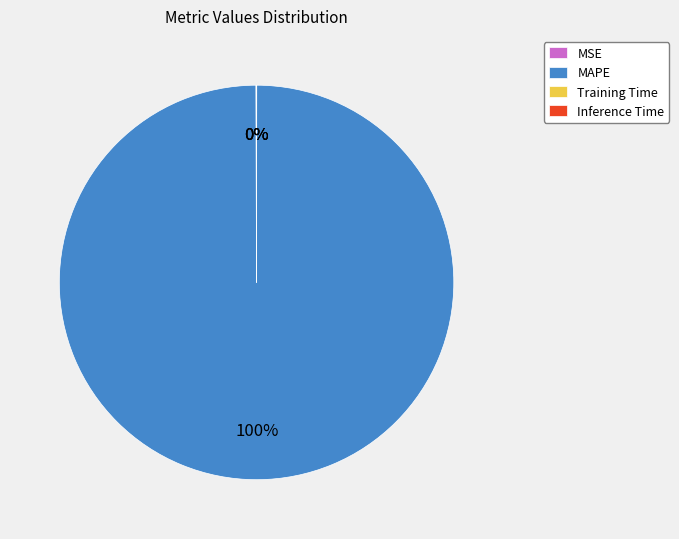

Which slice is the largest?

MAPE